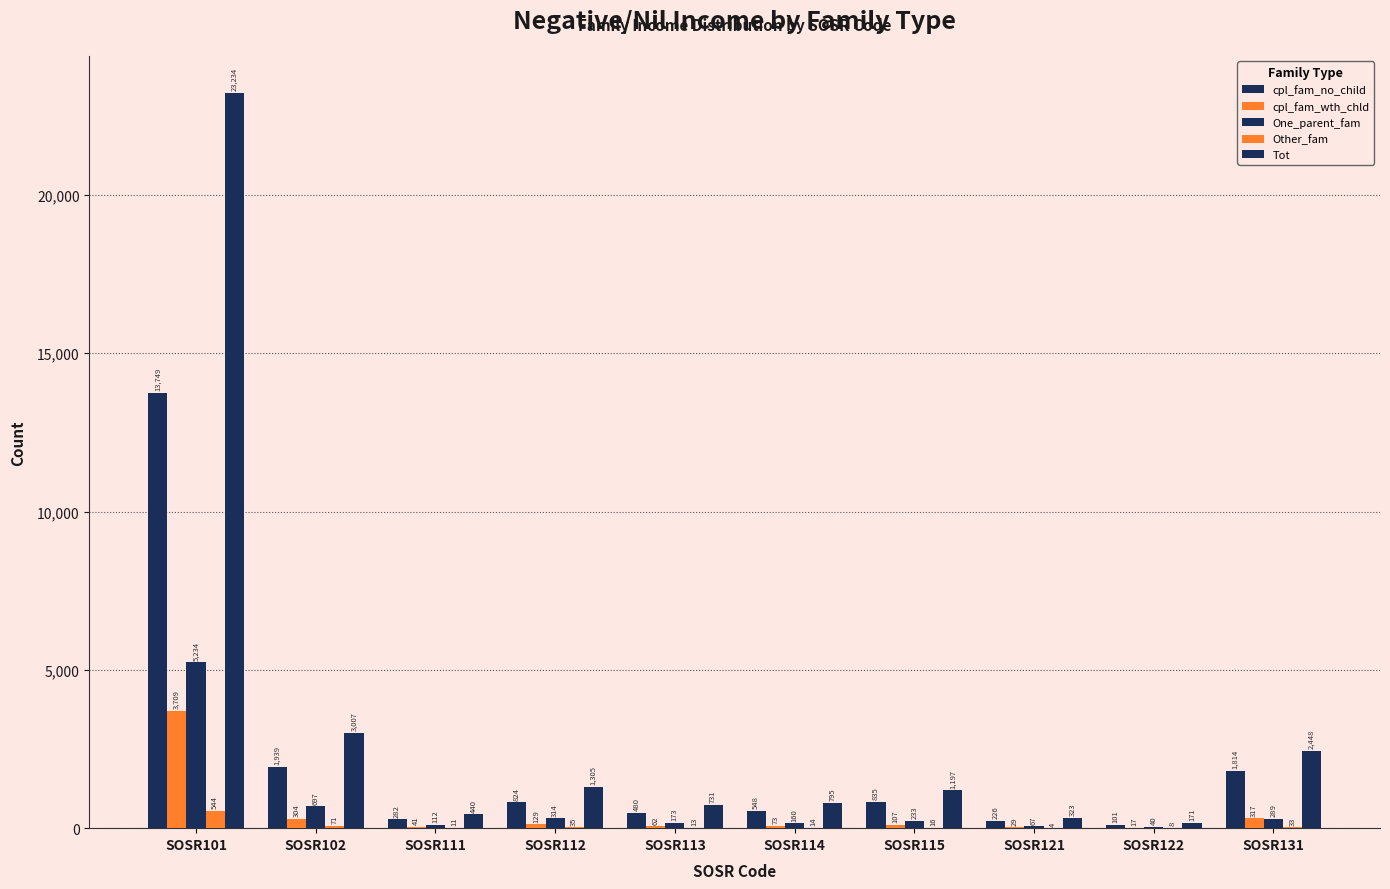

Rank the series at SOSR121 from lowest to highest value.

Other_fam, cpl_fam_wth_chld, One_parent_fam, cpl_fam_no_child, Tot